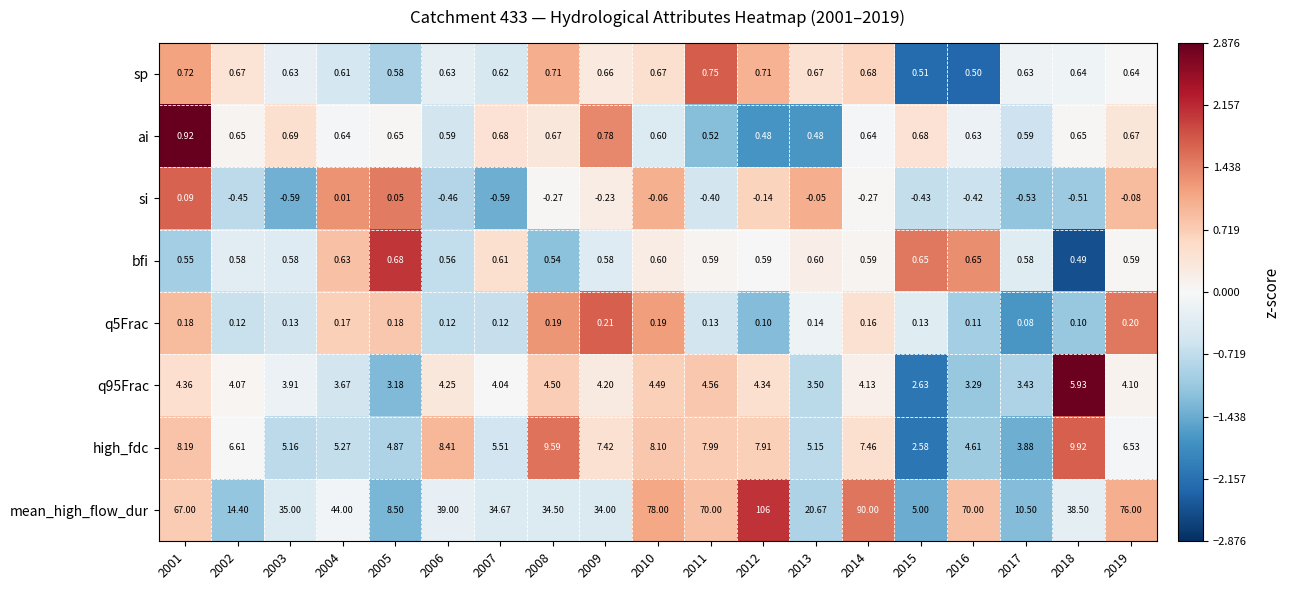

List the series in order of their peak value, highest first.

mean_high_flow_dur, high_fdc, q95Frac, ai, sp, bfi, q5Frac, si